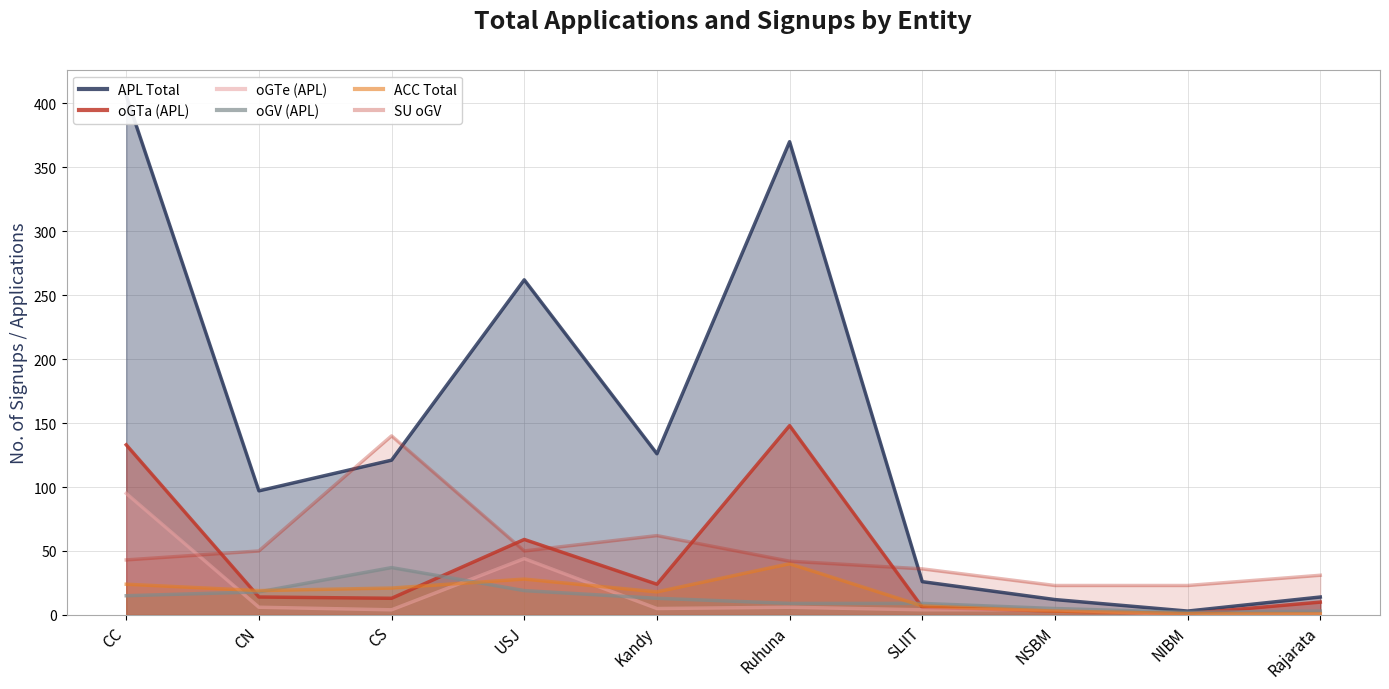

What is the value of the ACC Total point at the 5th from the left?

18